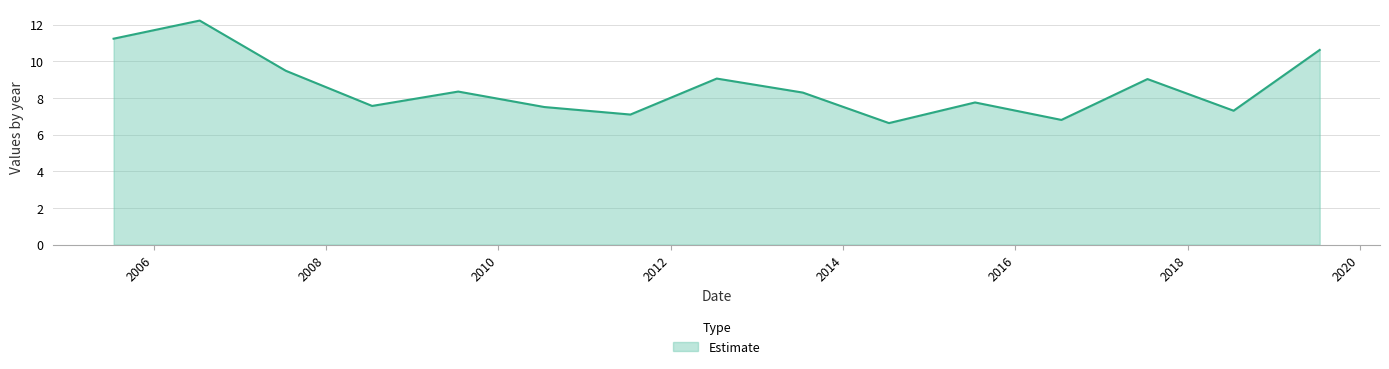

What is the difference between the maximum and minimum values?

5.6